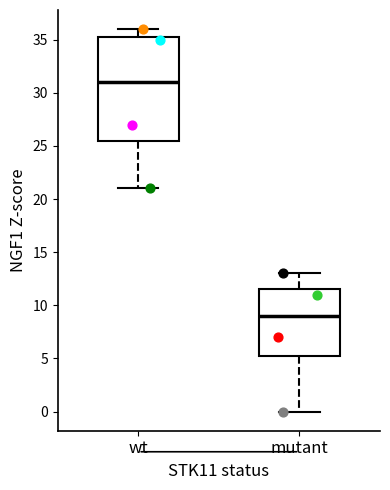

Which box is the tallest, from its lower edge to its upper edge?

wt